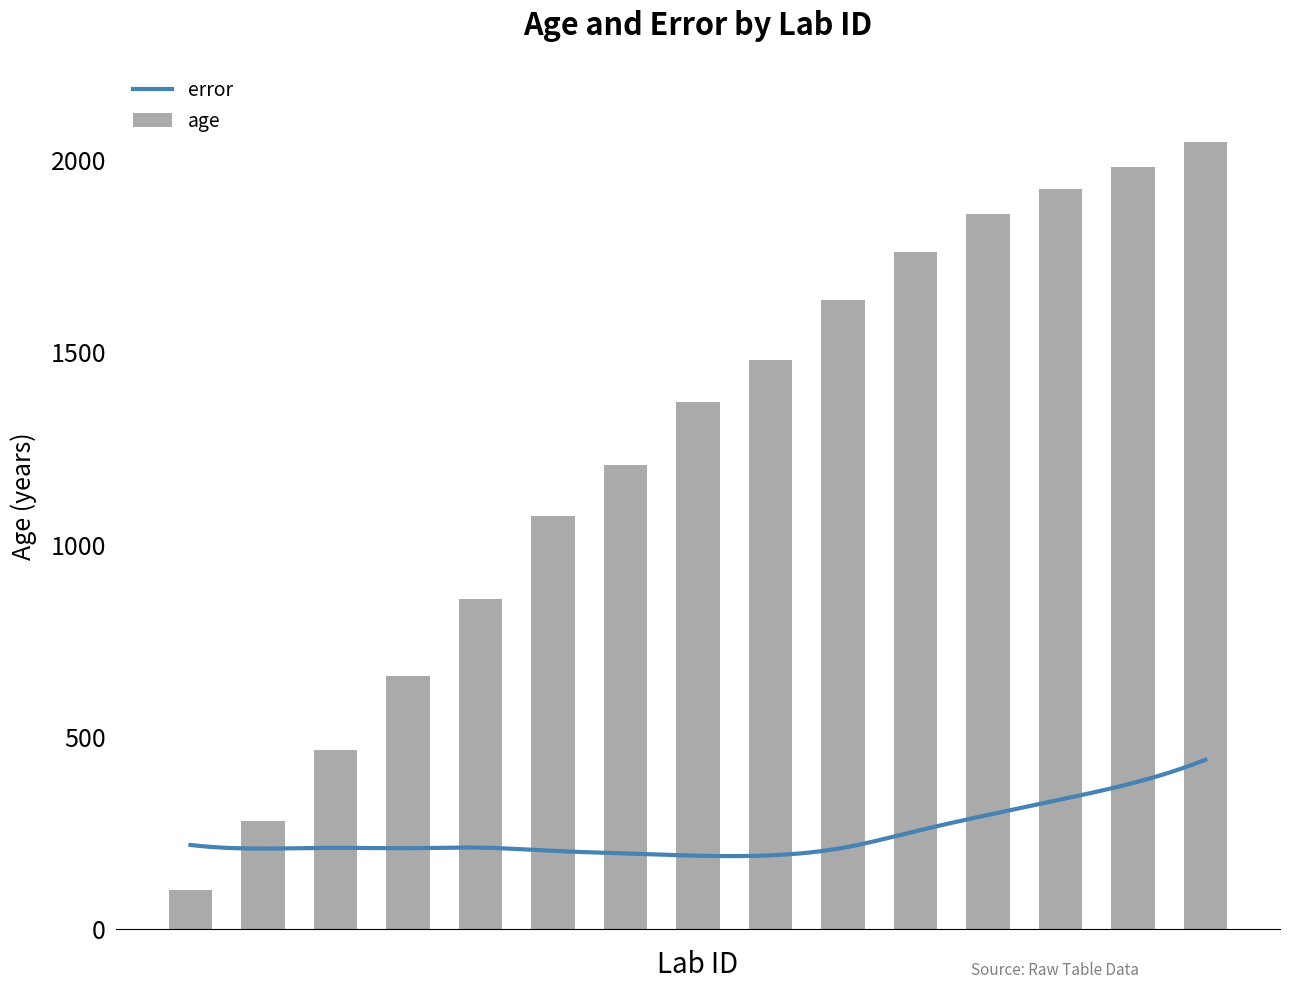

What is the difference between the second highest and second lowest values in the age series?

1700.0